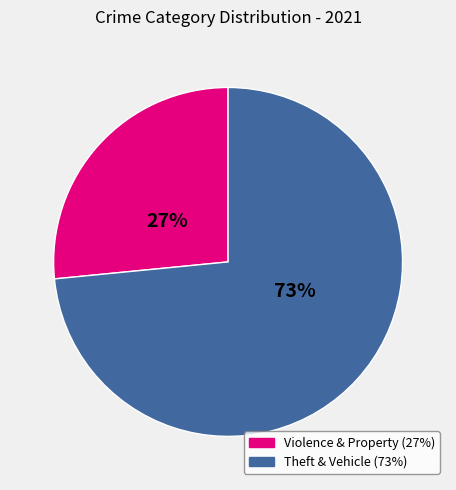

Is there any slice that represents more than half of the pie?

Yes